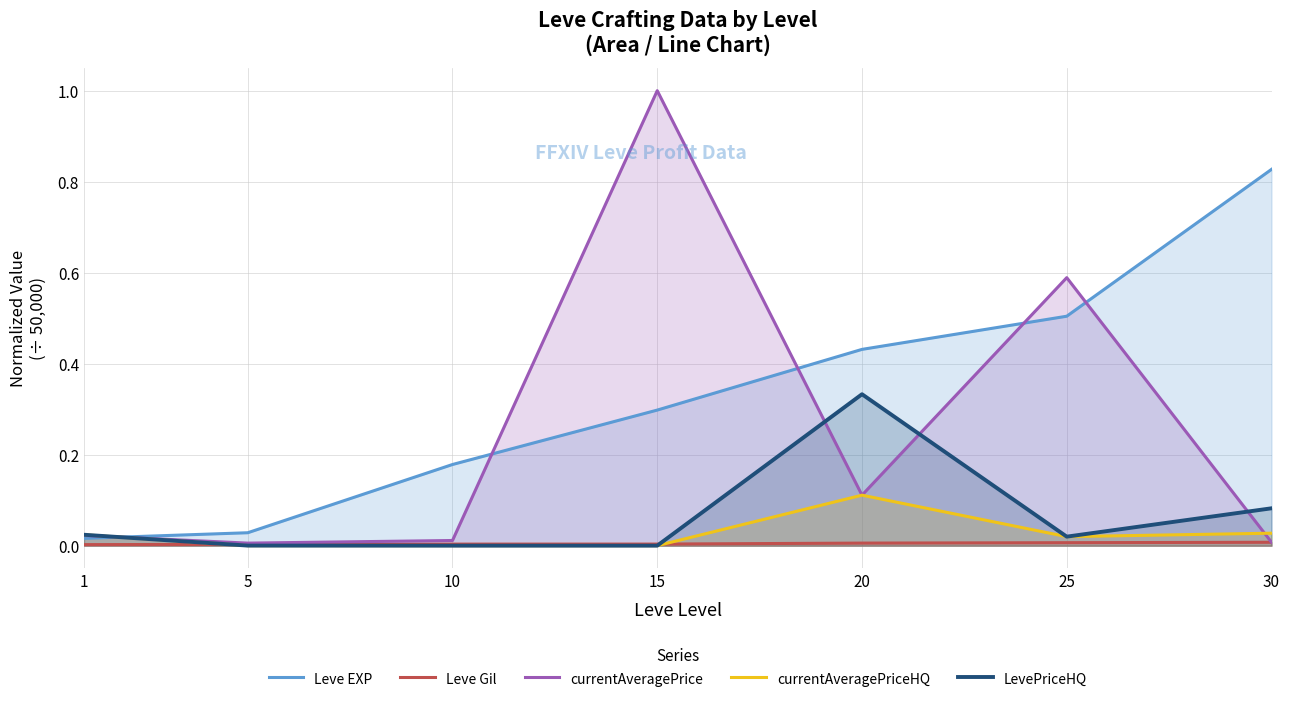

Which label corresponds to the largest value in the chart?

15